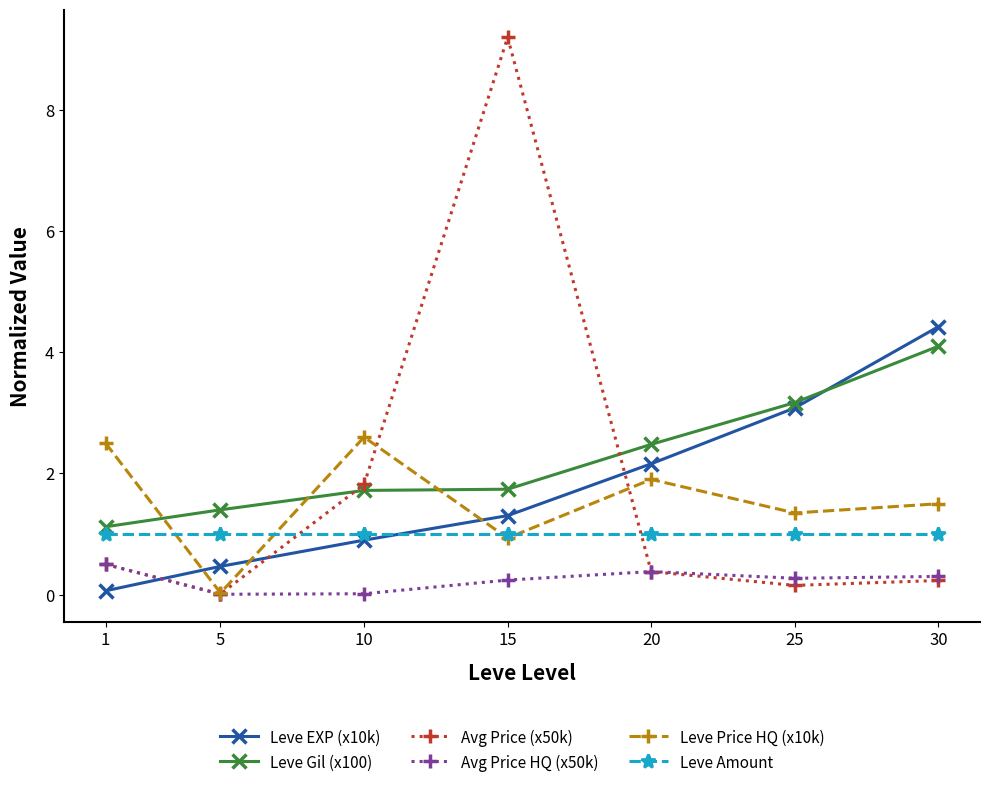

List the series in order of their peak value, lowest first.

Avg Price HQ (x50k), Leve Amount, Leve Price HQ (x10k), Leve Gil (x100), Leve EXP (x10k), Avg Price (x50k)